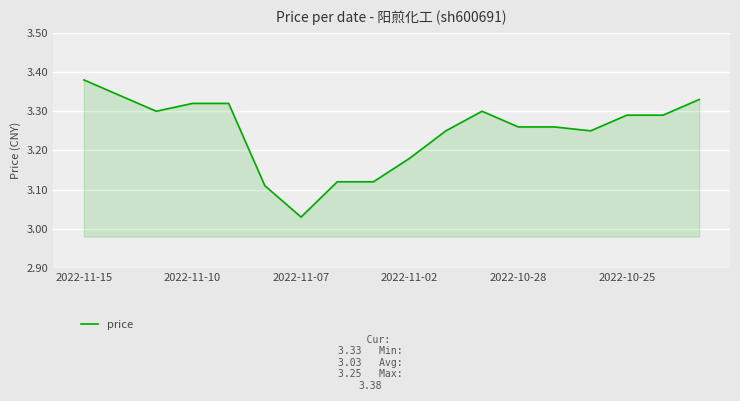

What is the ratio of the value at 2022-11-10 to the value at 2022-11-02?

1.0